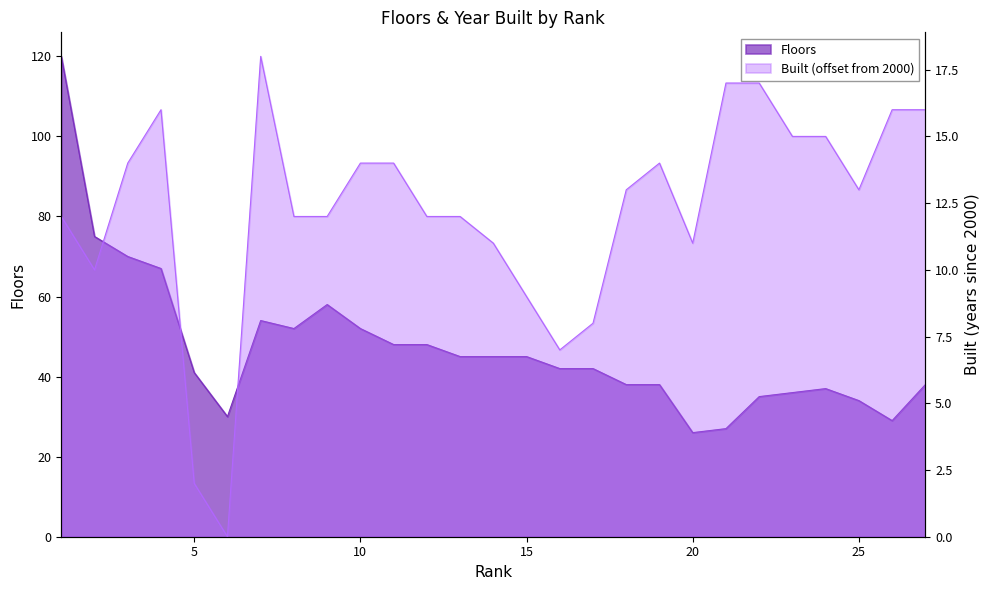

At which category is the sum across all series the highest?

1